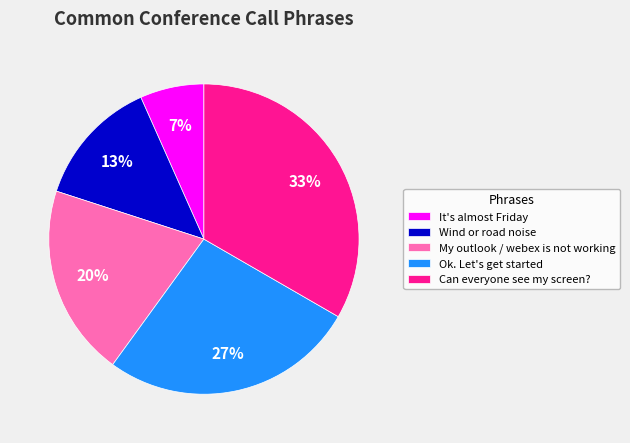

Which slice is the smallest?

It's almost Friday